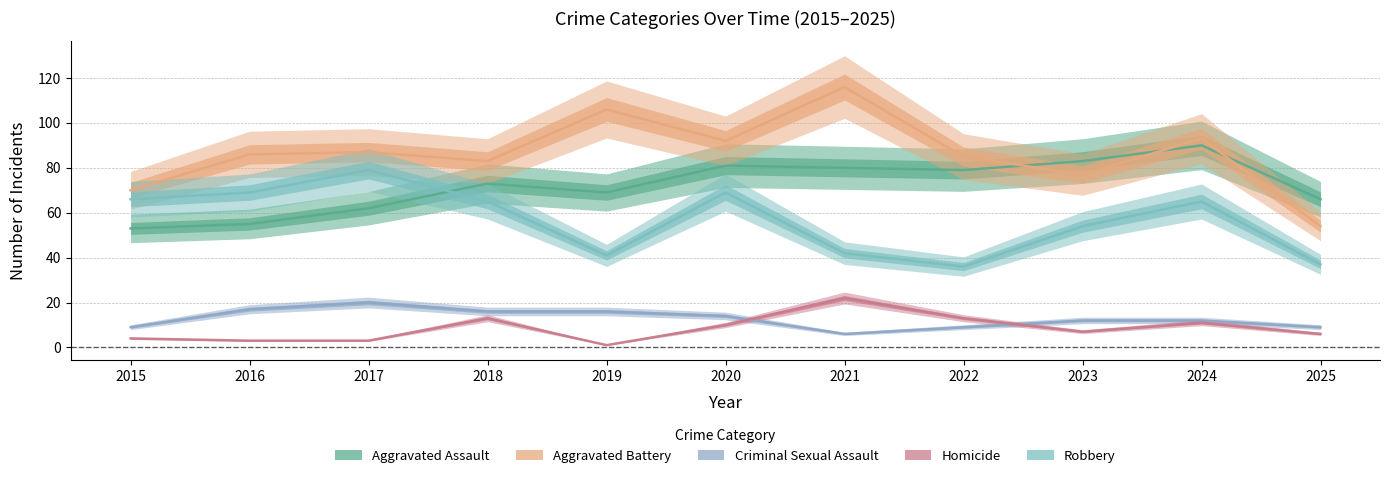

Is the value of Robbery at 2018 greater than the value of Homicide at 2023?

Yes